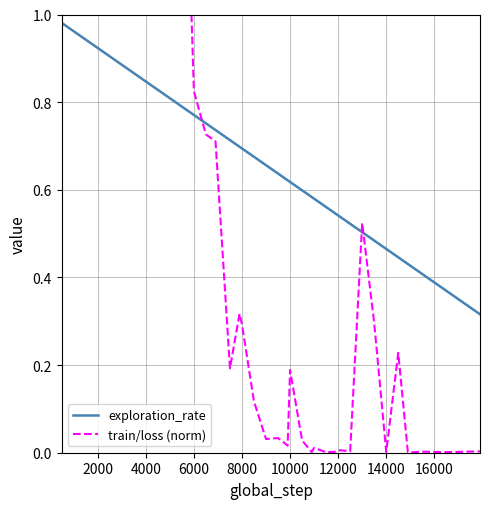

The value of exploration_rate at 10000 is 1.1. True or false?

False